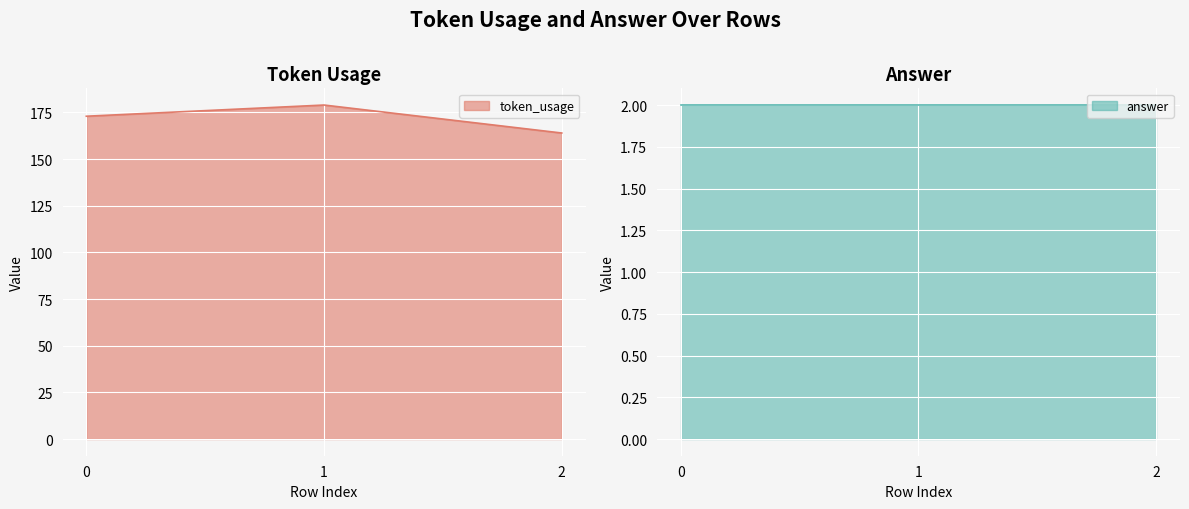

How many data points are above 173?

1